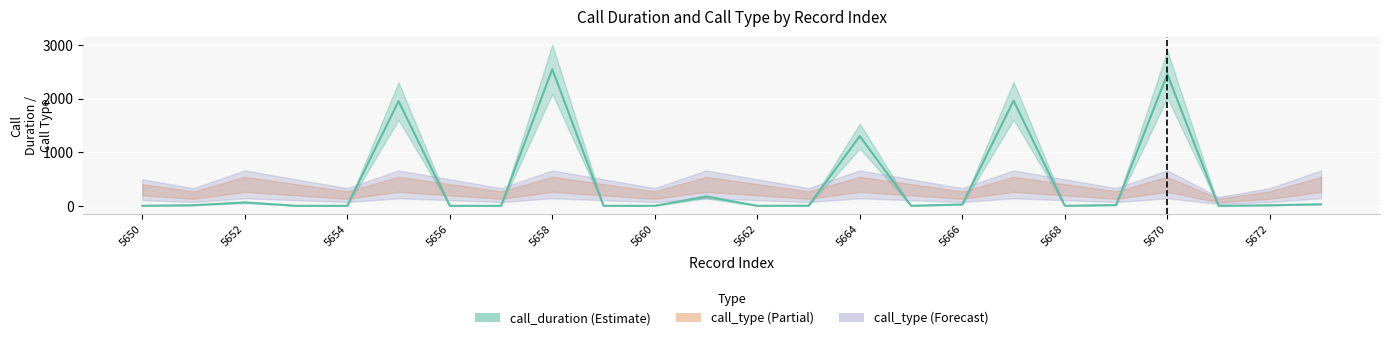

How many distinct data groups are displayed?

1